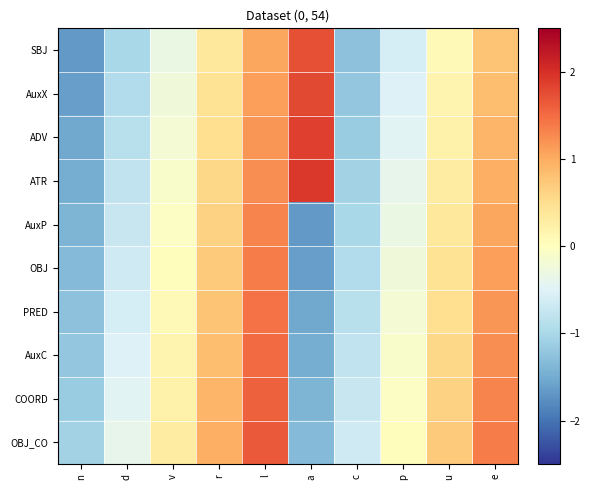

What is the smallest value displayed?

-1.7